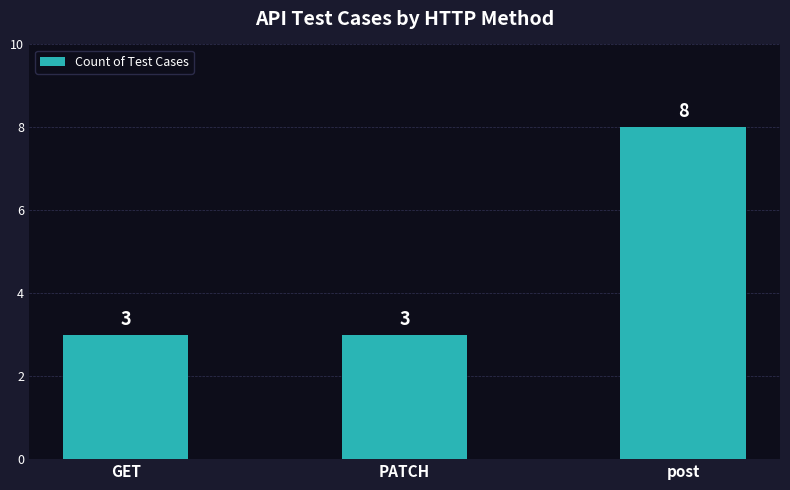

Is it true that the value at post is 14?

False